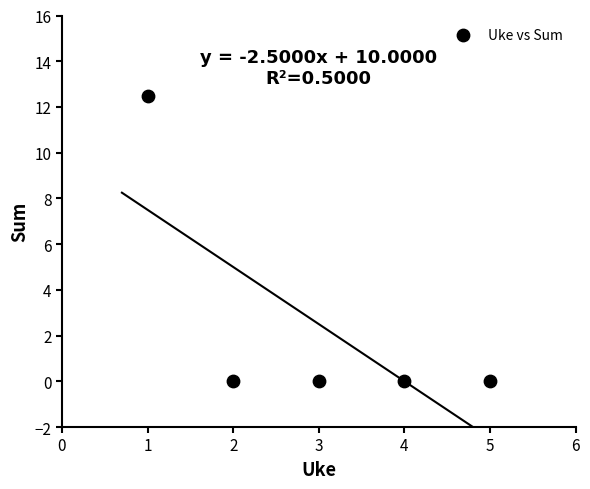

What is the average Y value?

2.5